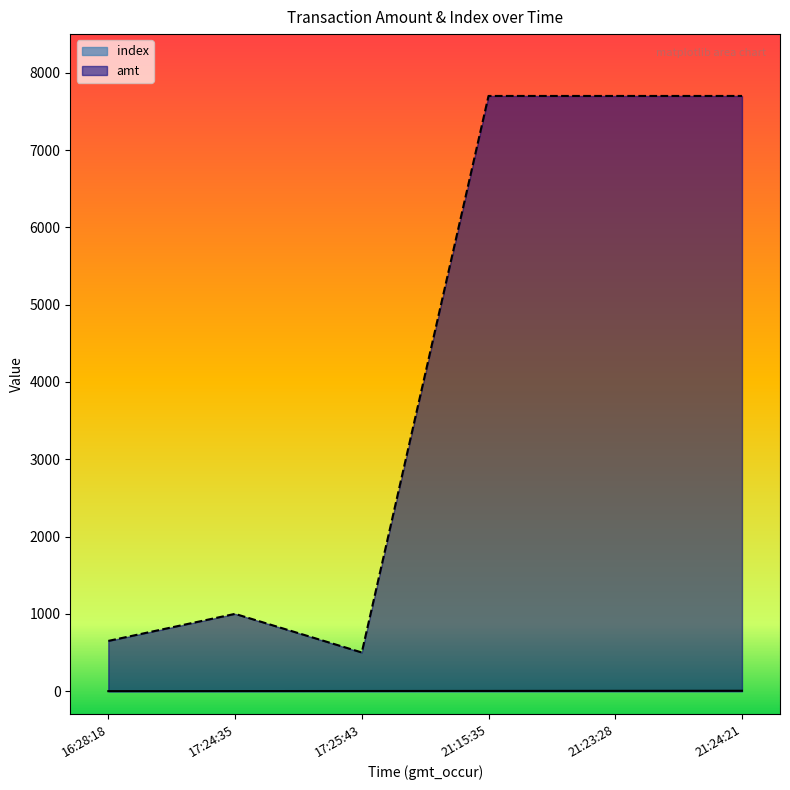

Which category has the lowest value in the amt series?

17:25:43